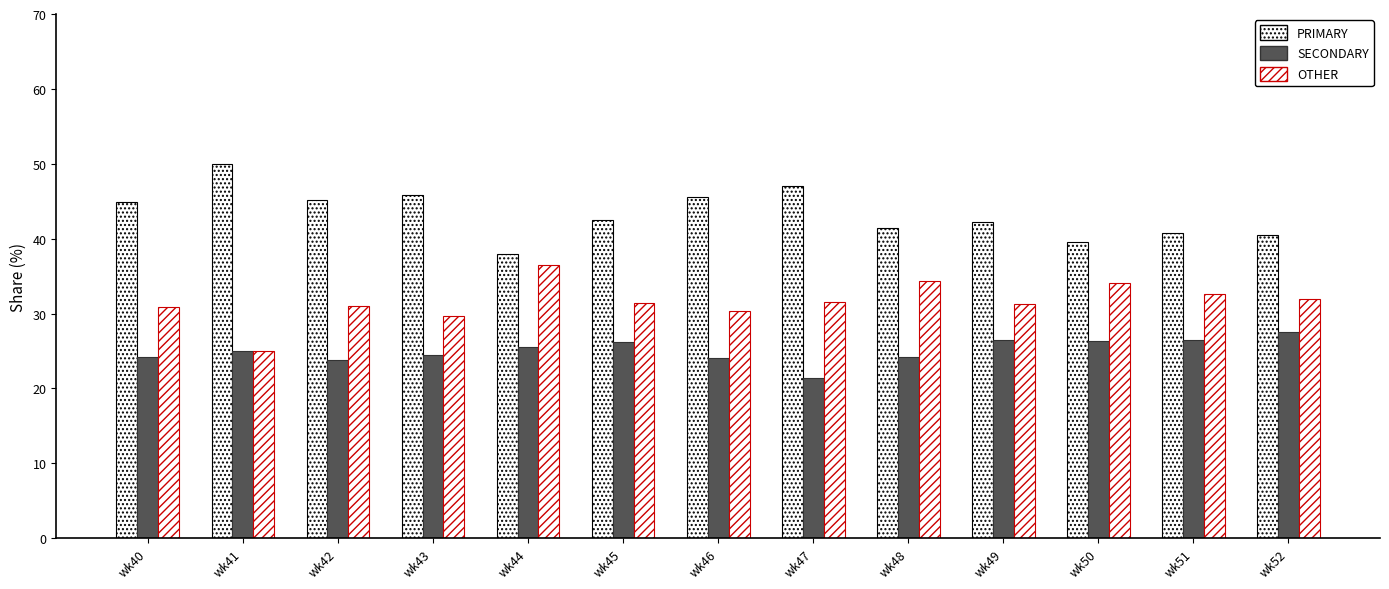

What is the spread (max minus min) of values at wk45?

16.3